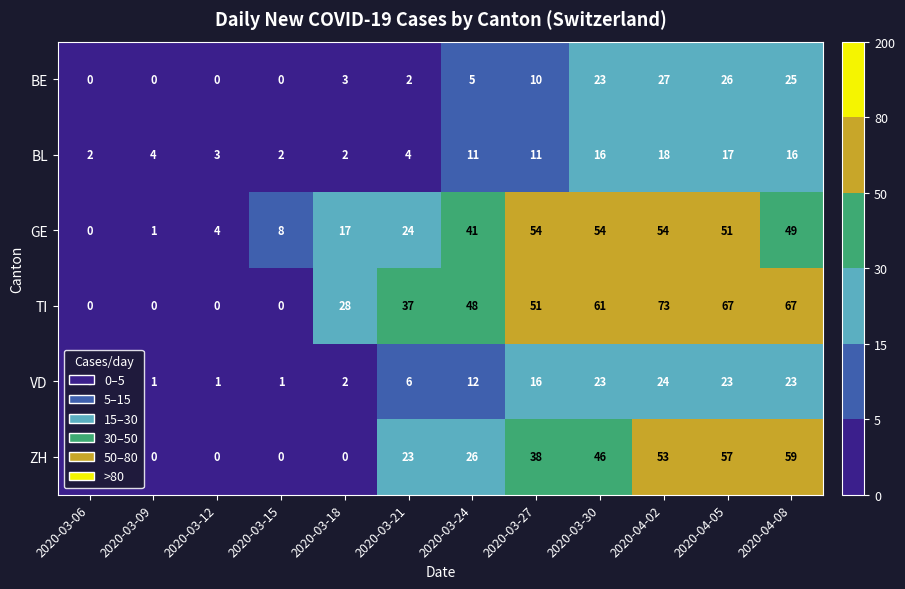

How many data points does each series have?

12